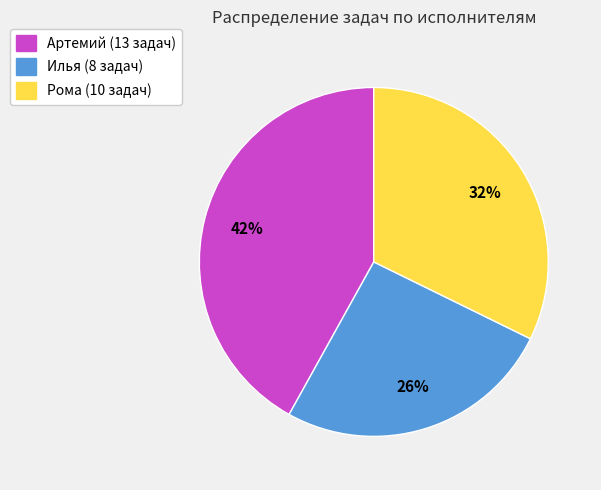

Combined, do Артемий and Рома account for over 50%?

Yes